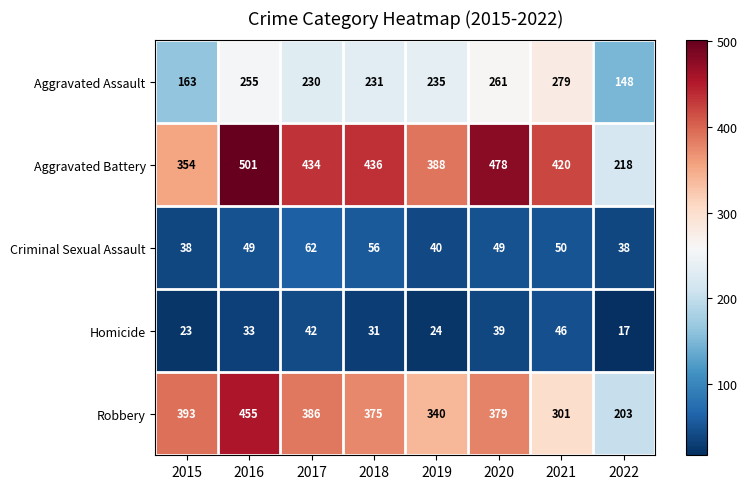

Is it true that Robbery equals 123 at 2020?

False